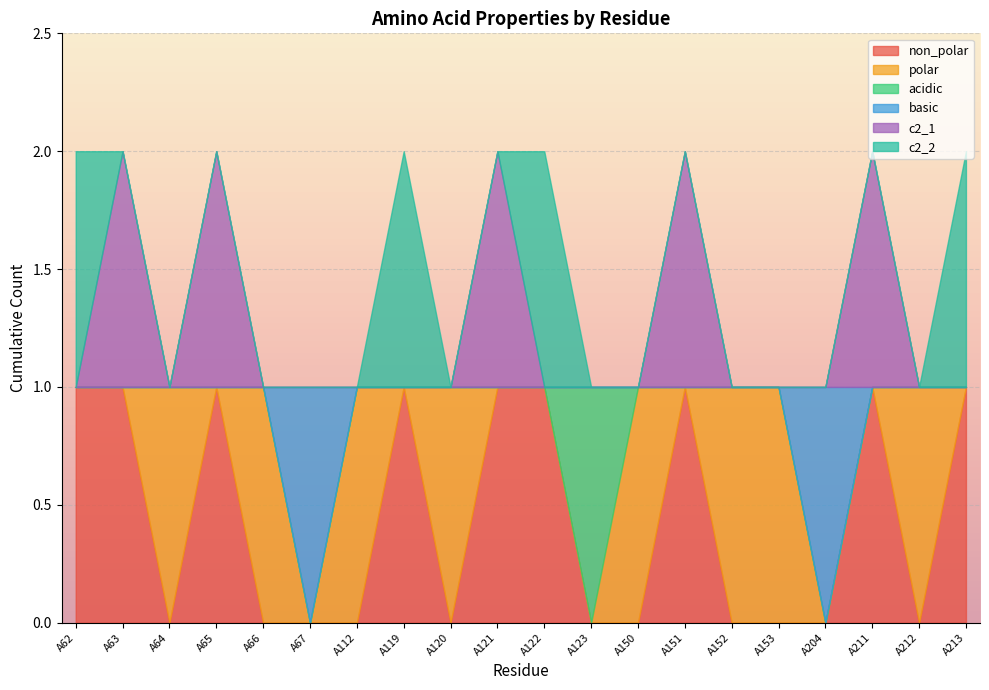

What is the difference between the highest and lowest values at A212?

1